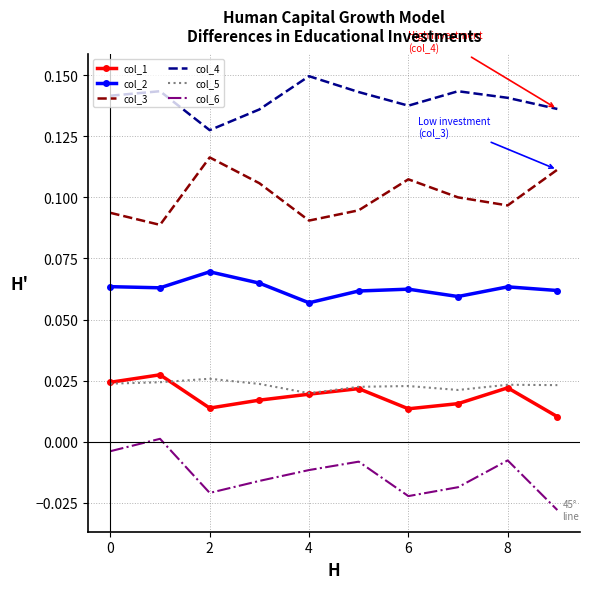

True or false: col_6 and col_4 intersect in this chart.

False